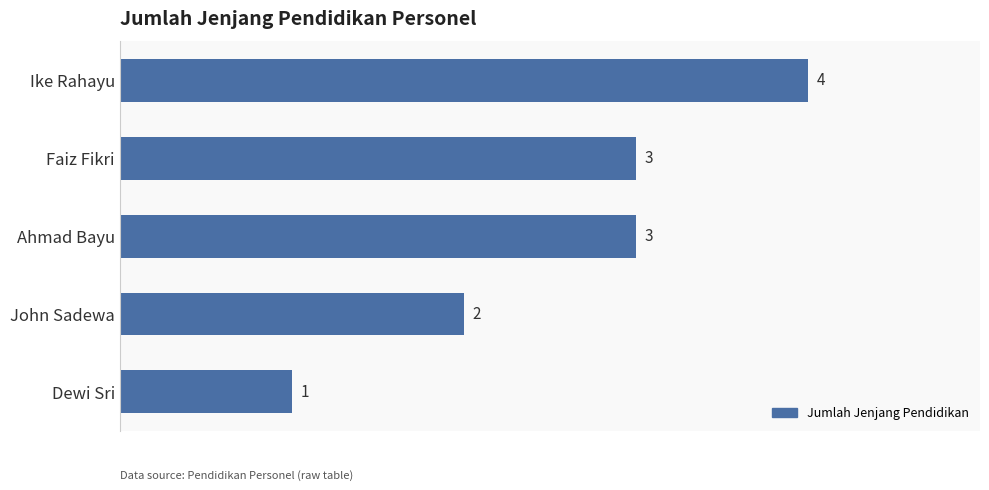

What is the average value?

3